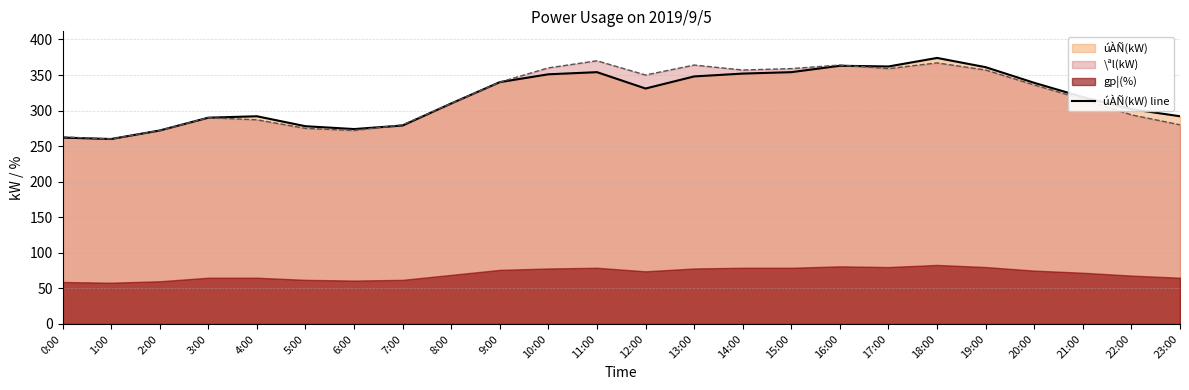

At which label does the data first exceed 331?

9:00